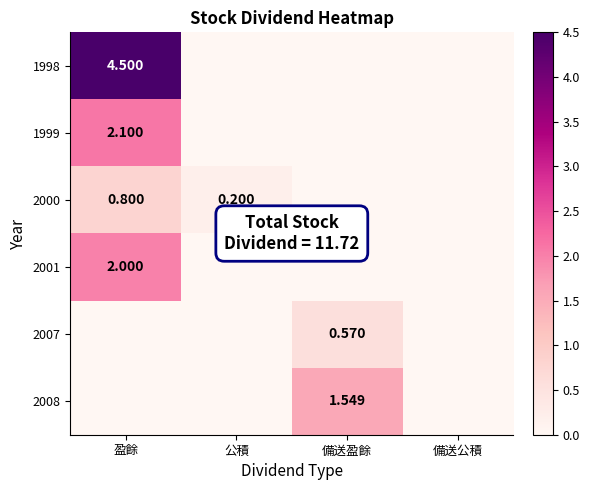

What is the difference between the 1998 values at 備送公積 and 盈餘?

4.5